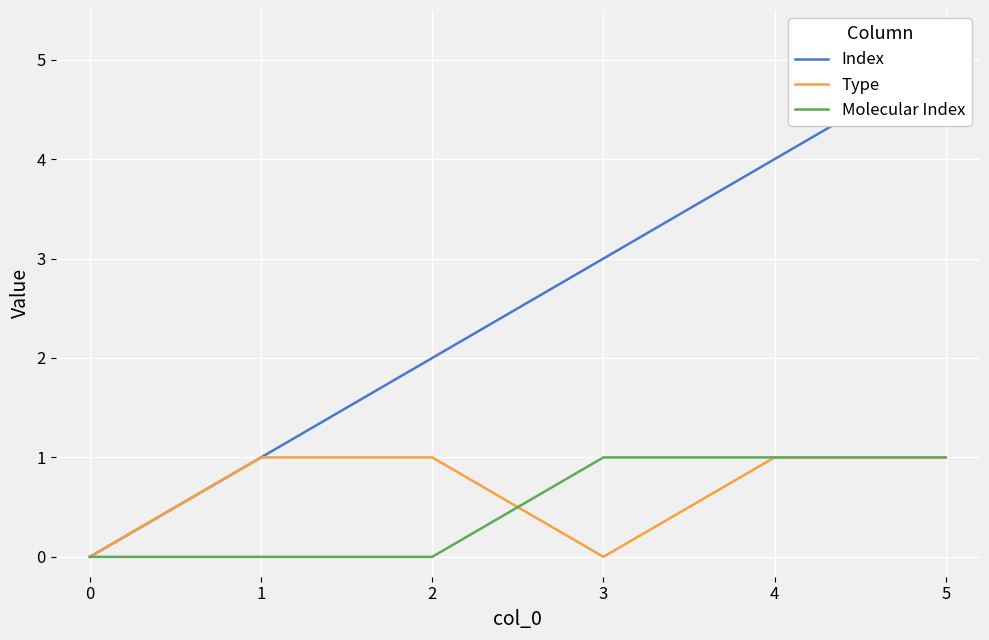

The value of Molecular Index at 2 is 0. True or false?

True